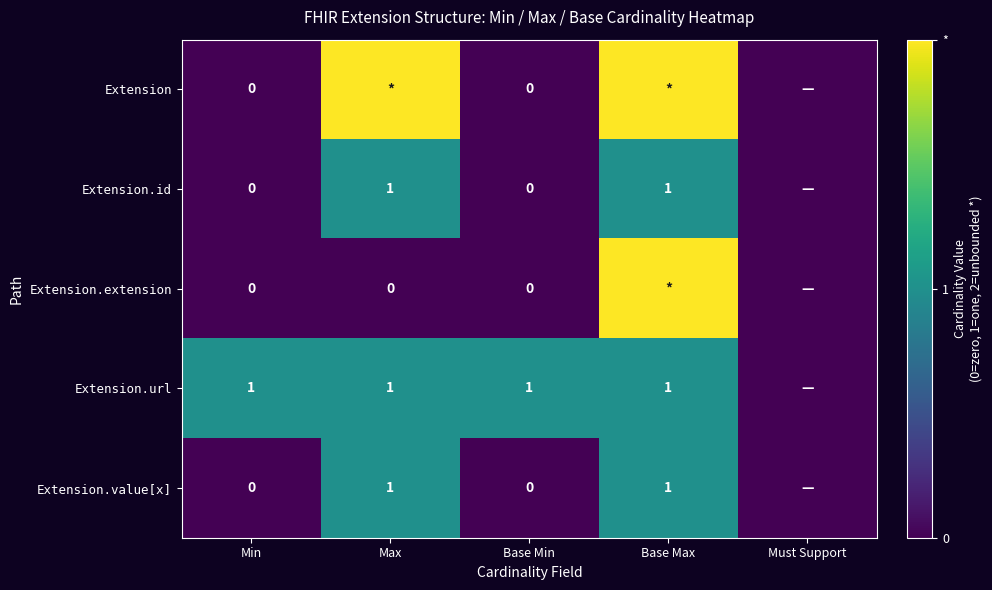

At how many categories does at least one series exceed 1?

2